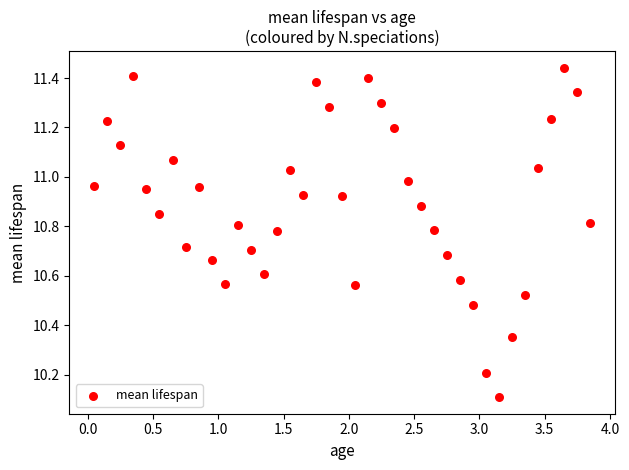

What is the range of Y values (max minus min)?

1.3